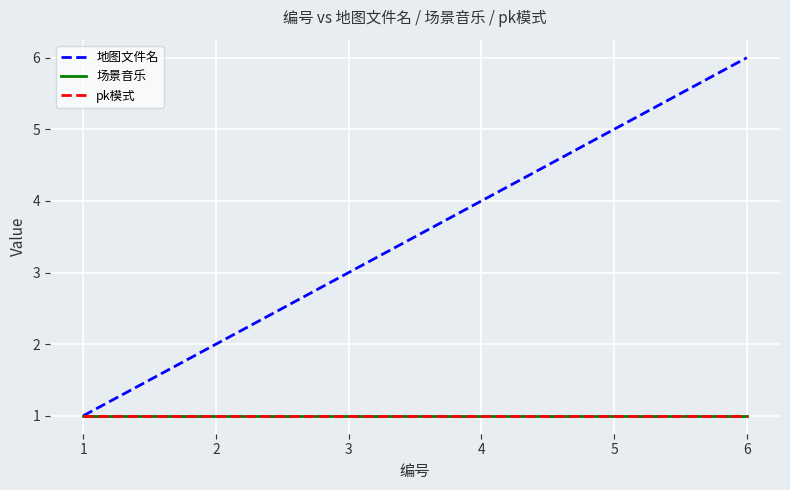

Which has a higher value, 1 or 3?

3